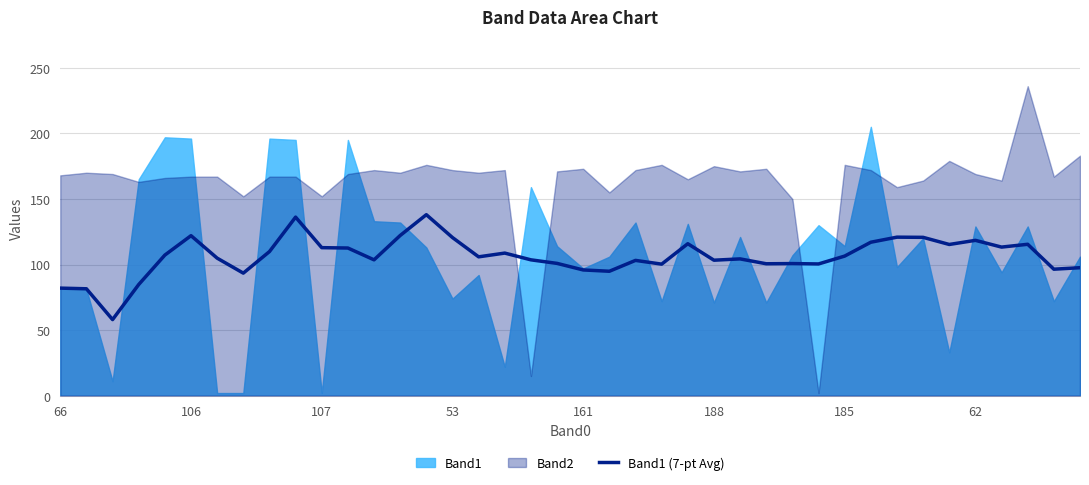

How many lines are shown in the chart?

1